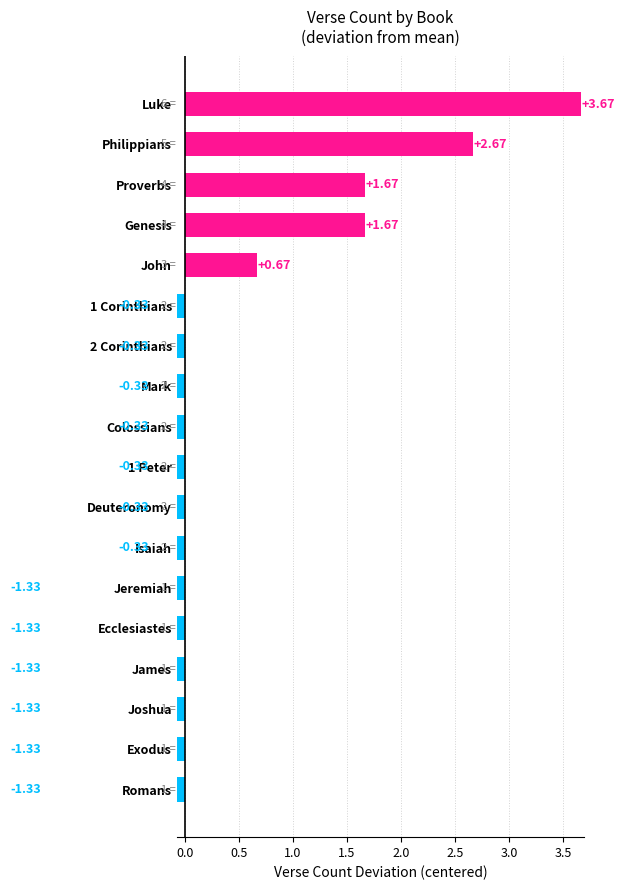

Reading right to left, what are all the values shown in this chart?

3.7	2.7	1.7	1.7	0.7	-0.3	-0.3	-0.3	-0.3	-0.3	-0.3	-0.3	-1.3	-1.3	-1.3	-1.3	-1.3	-1.3